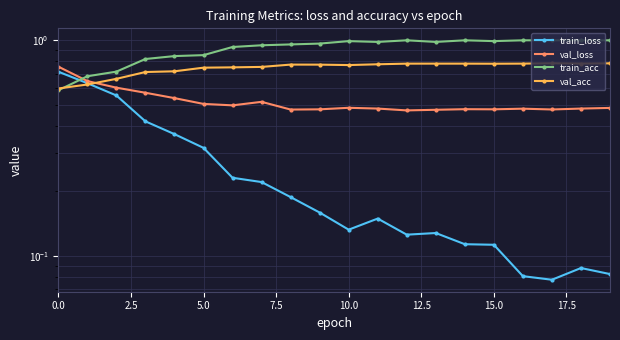

What are all the series names shown in the legend?

train_loss, val_loss, train_acc, val_acc